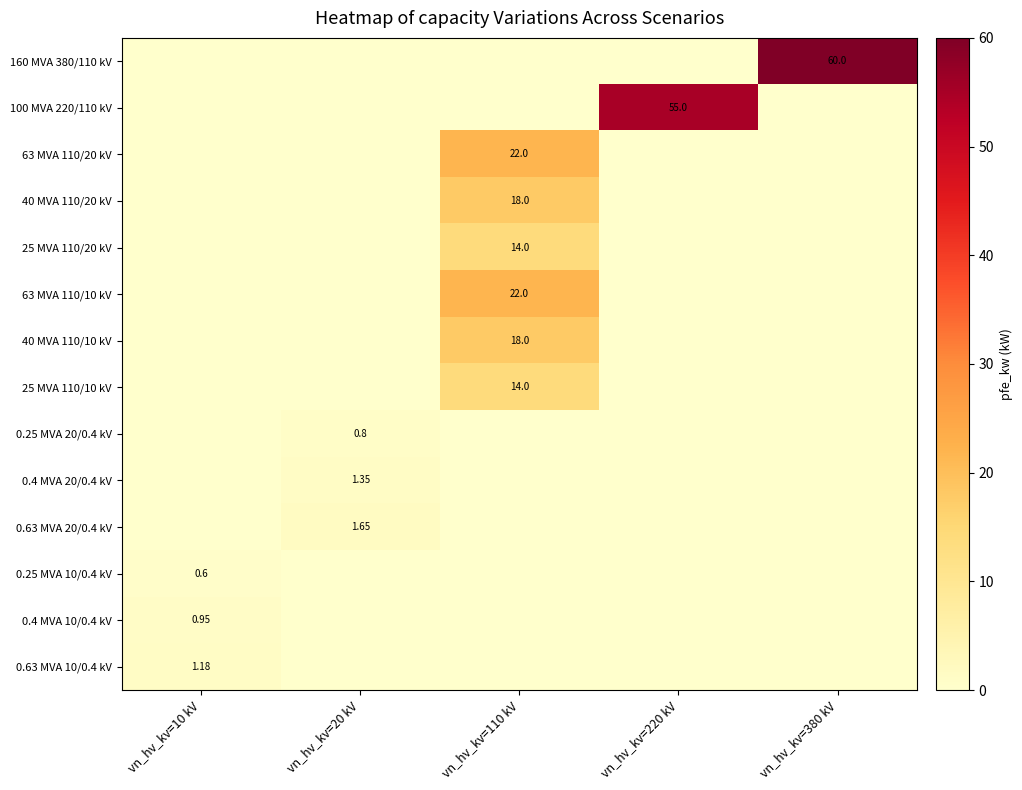

Between vn_hv_kv=10 kV and vn_hv_kv=380 kV, which is larger?

vn_hv_kv=380 kV